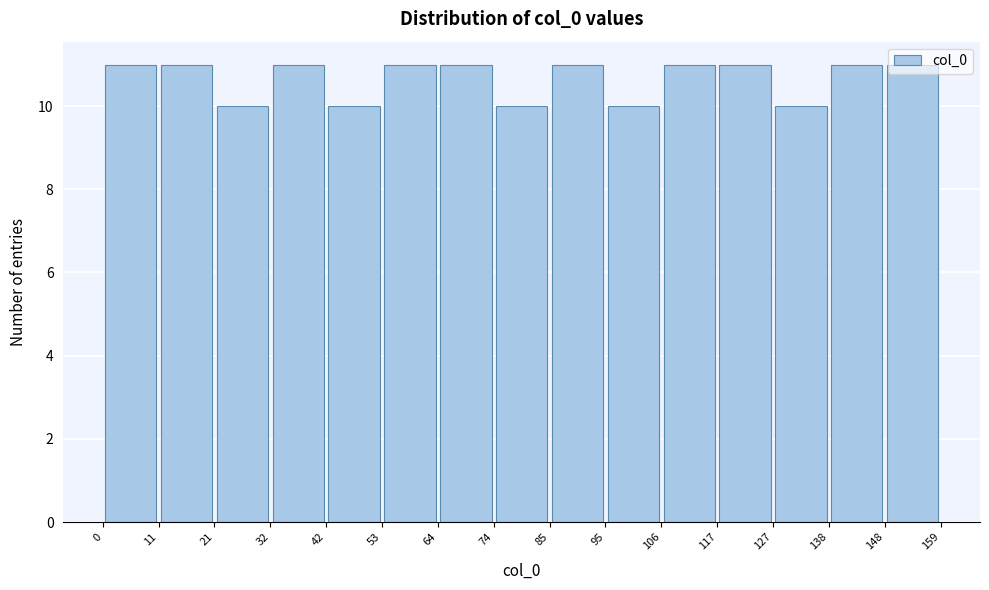

How tall is the bar that spans 95 to 106 on the x-axis? The values are not printed on the chart, so give them approximately, as read against the axis.

10